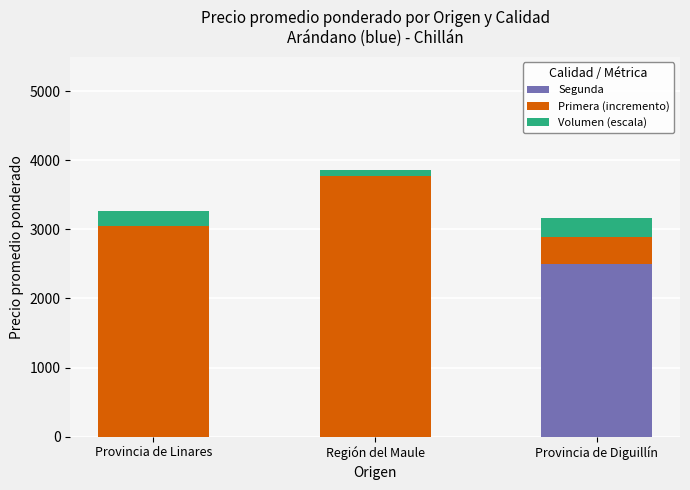

Is it true that Segunda equals 943.6 at Provincia de Linares?

False